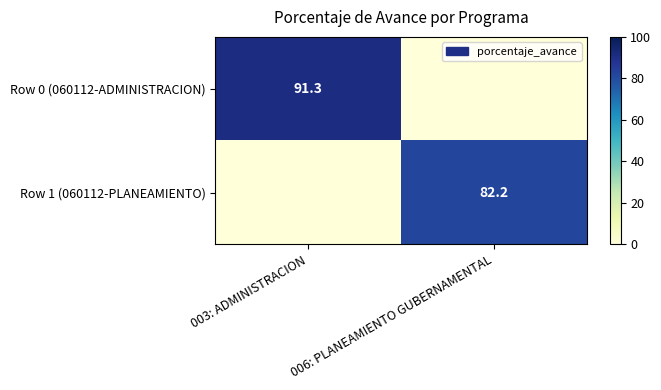

Is it true that Row 0 (060112-ADMINISTRACION) equals 91.3 at 003: ADMINISTRACION?

True